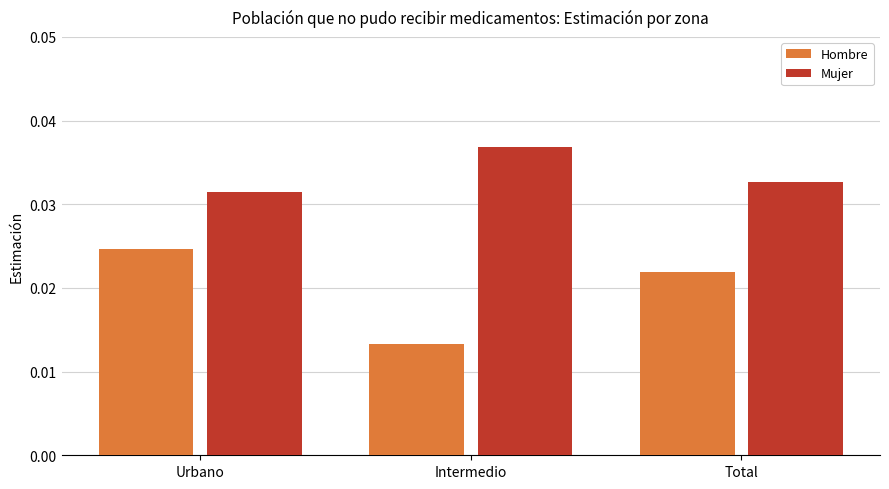

List the series in order of their peak value, lowest first.

Hombre, Mujer